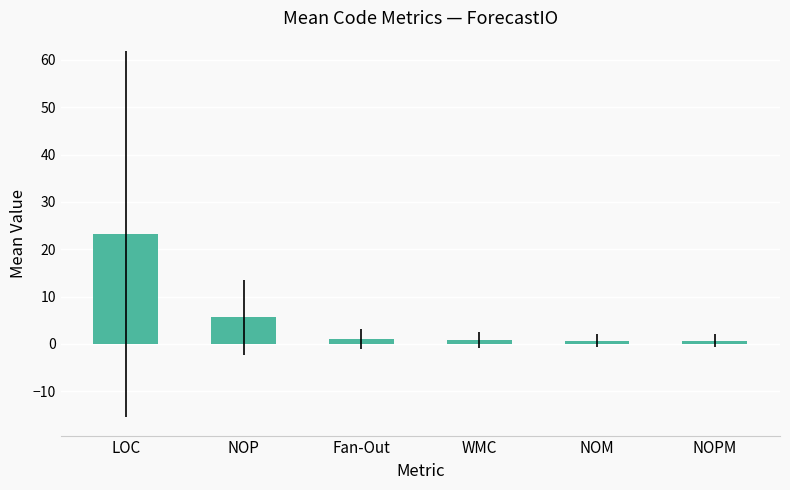

What position from the right is NOPM?

1